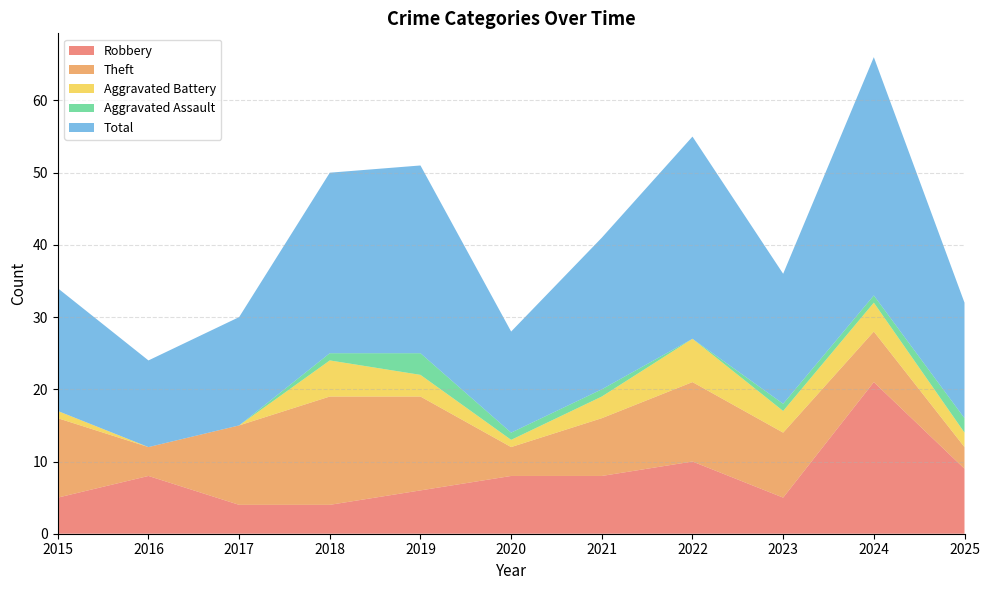

Reading left to right, list all the values displayed in this chart.

Robbery: 5	8	4	4	6	8	8	10	5	21	9
Theft: 11	4	11	15	13	4	8	11	9	7	3
Aggravated Battery: 1	0	0	5	3	1	3	6	3	4	2
Aggravated Assault: 0	0	0	1	3	1	1	0	1	1	2
Total: 17	12	15	25	26	14	21	28	18	33	16